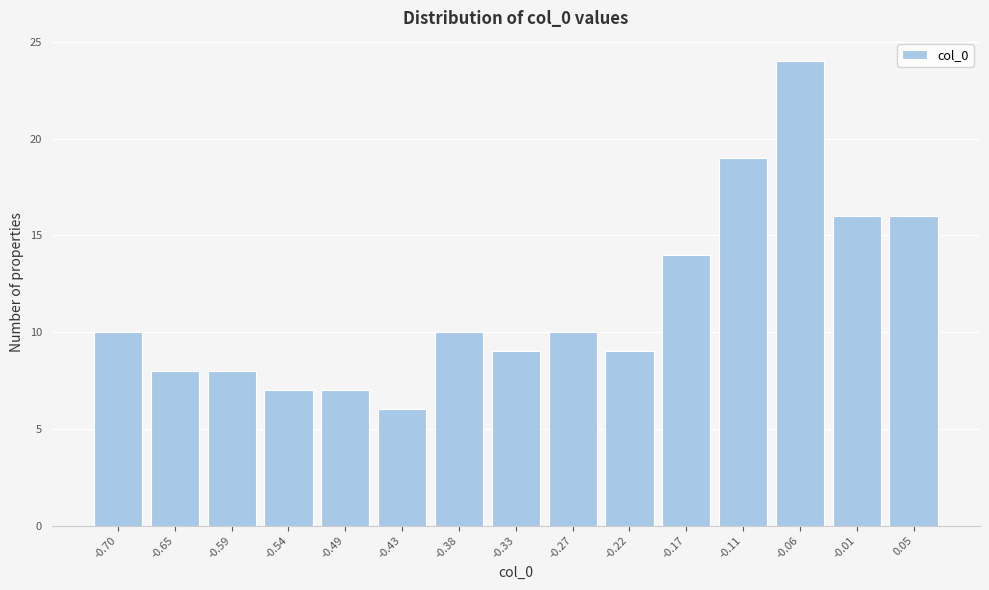

Reading right to left, extract all data points from this chart.

16	16	24	19	14	9	10	9	10	6	7	7	8	8	10